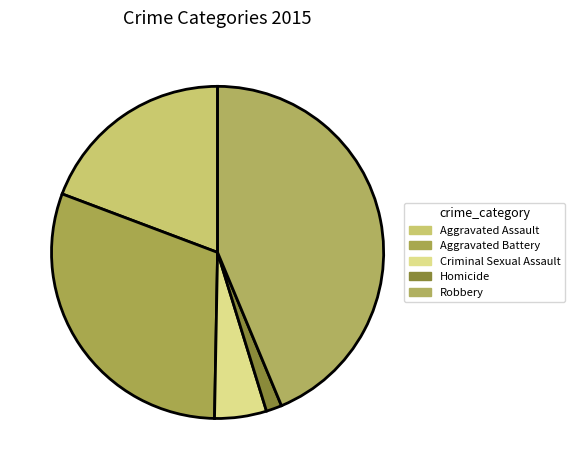

To the nearest percent, what portion does Criminal Sexual Assault represent?

5%